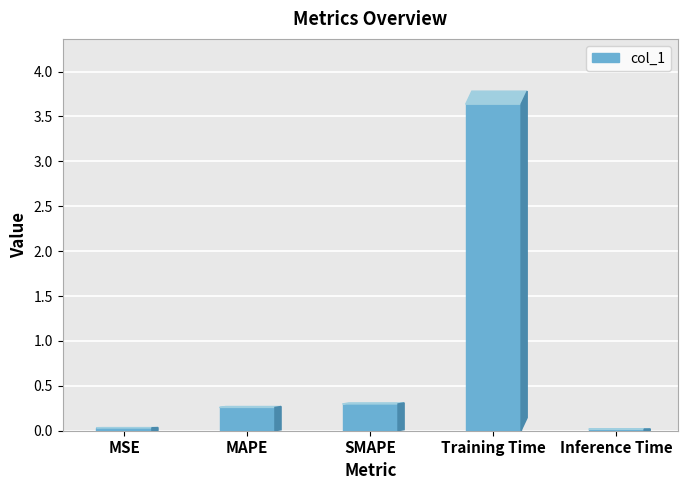

True or false: the data shows 0.0 at MSE.

False